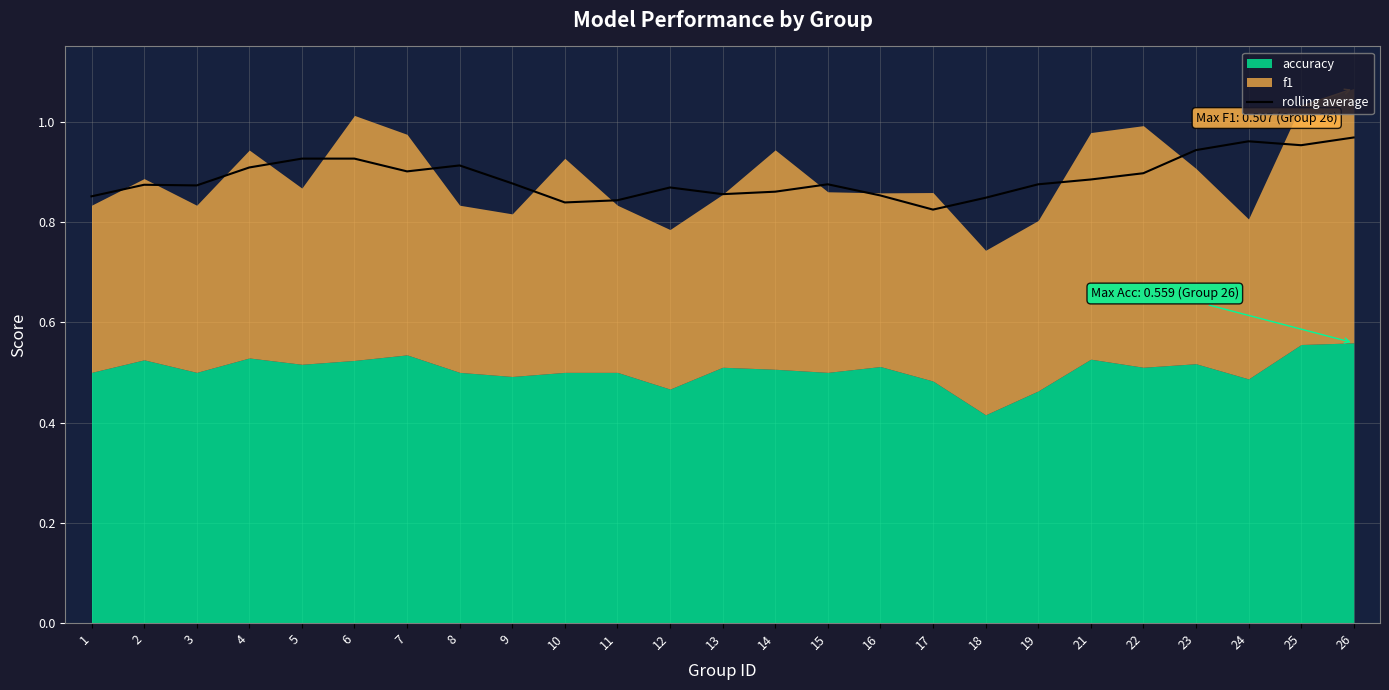

How many values are between 0 and 1?

25